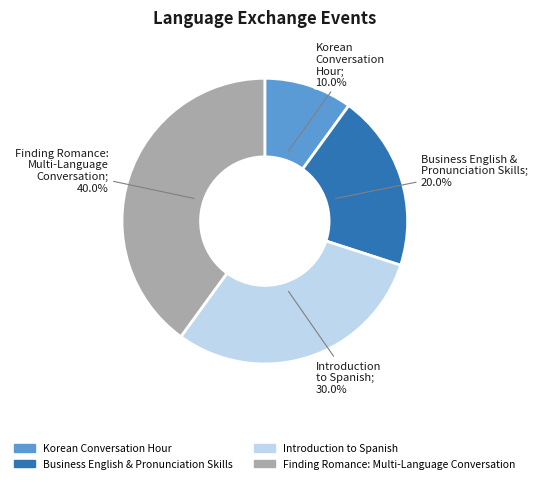

How many slices are in this pie chart?

4